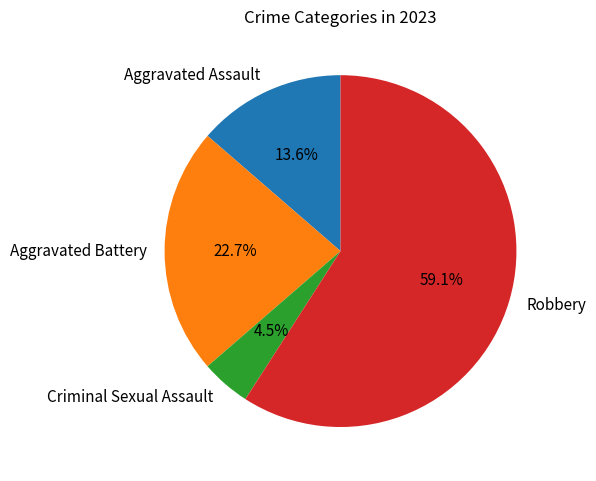

The Aggravated Assault slice represents 14% of the pie. True or false?

True